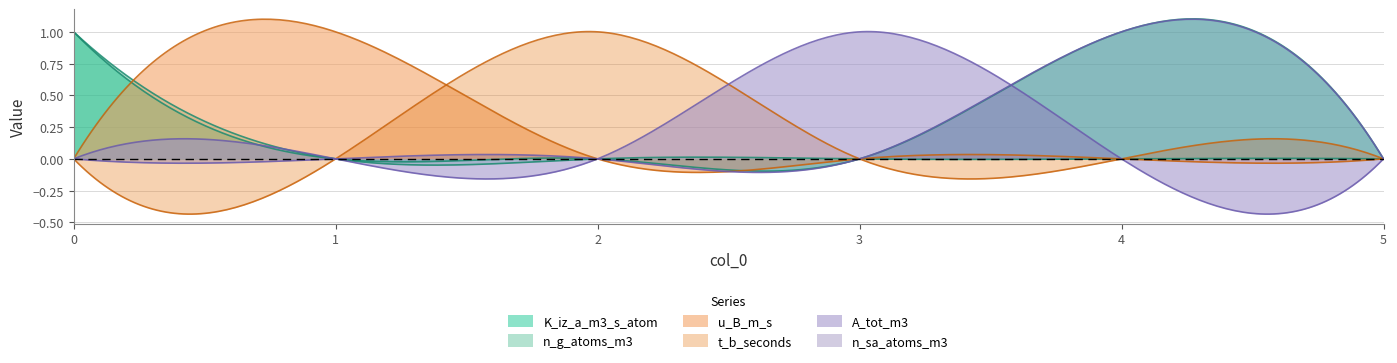

Between which two adjacent categories do u_B_m_s and t_b_seconds first intersect?

1 and 2